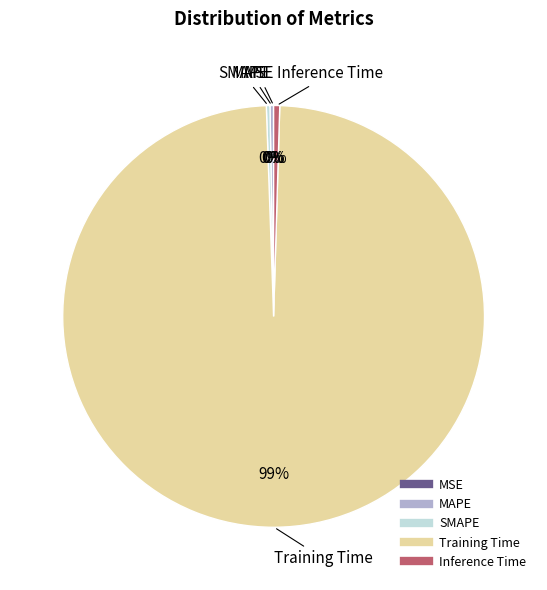

The Inference Time slice represents 0% of the pie. True or false?

True